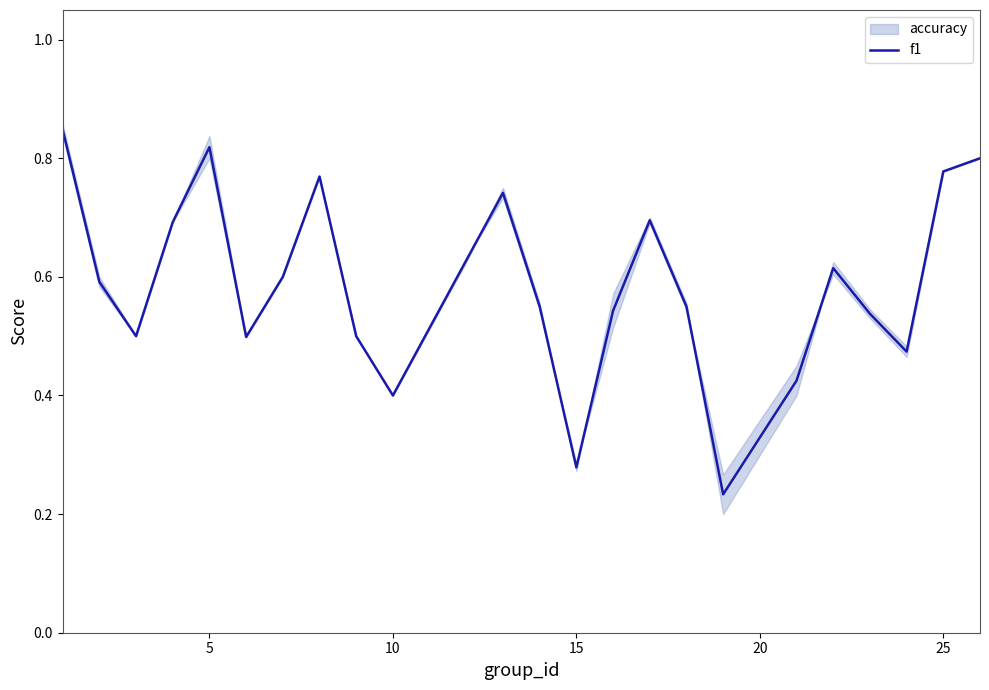

True or false: f1 has a value of 1.3 at 5.

False